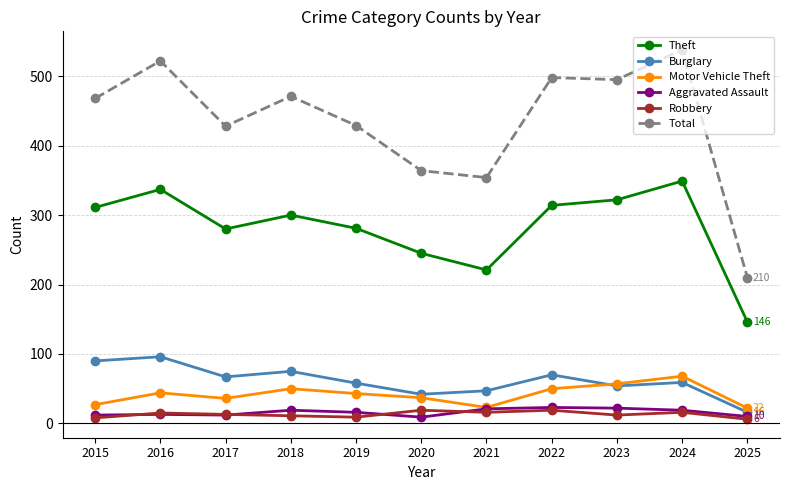

How many categories are shown in the chart?

11